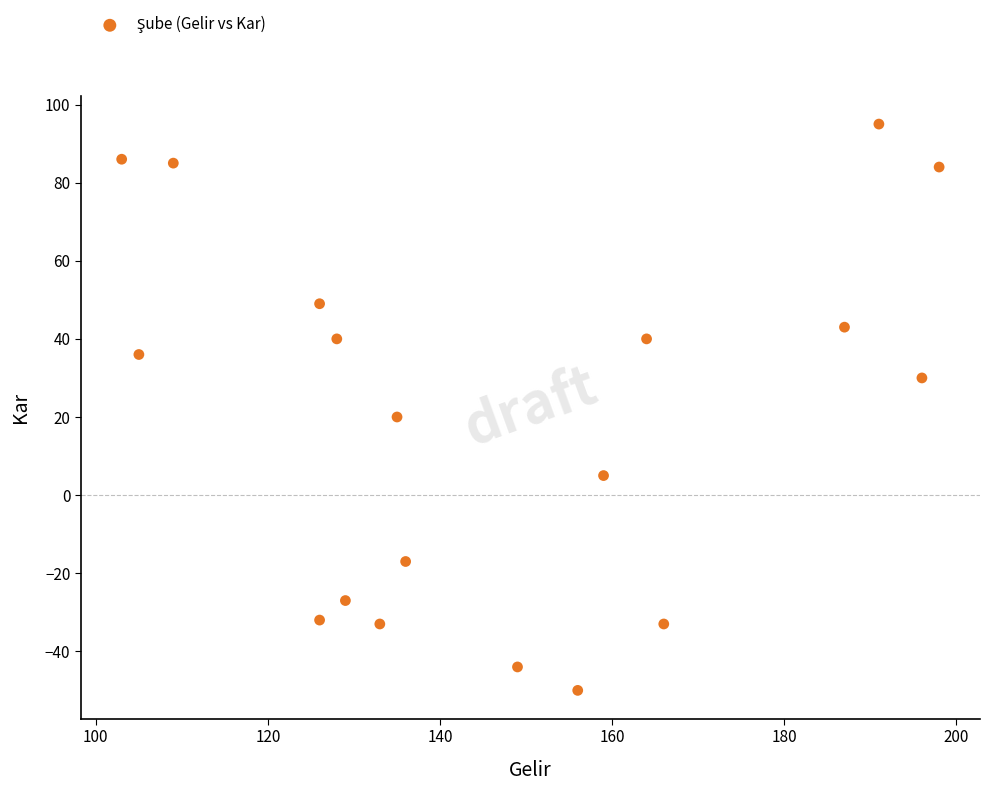

What Y value in the scatter plot is closest to 22?

20